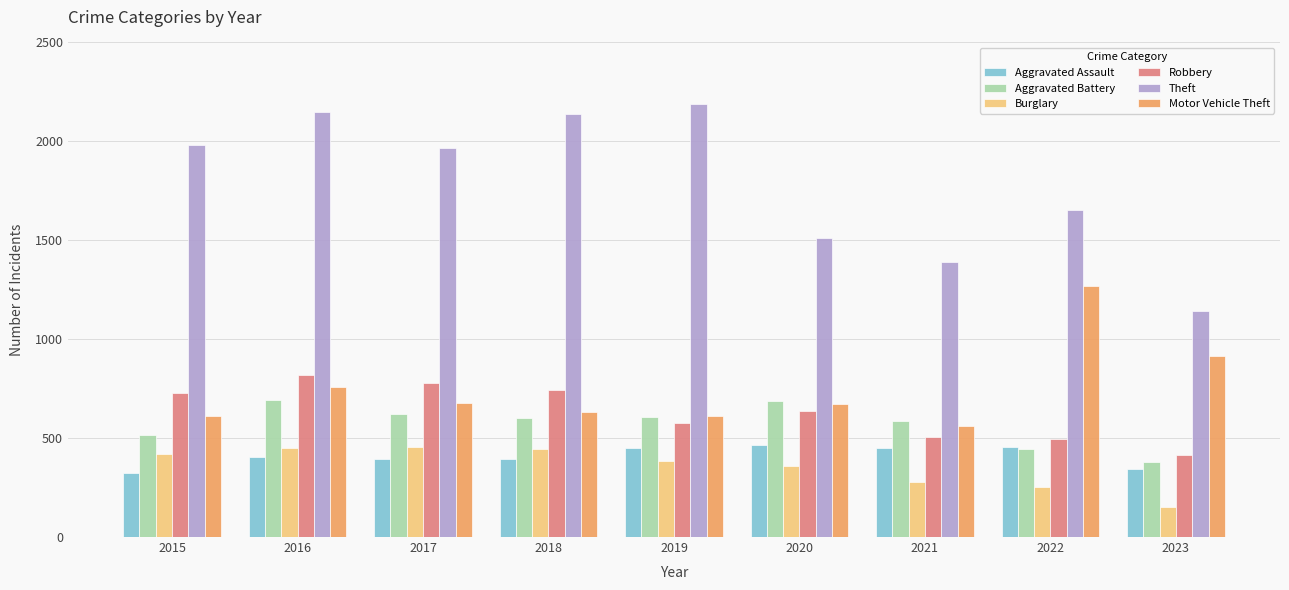

What is the sum of all Theft values?

16128